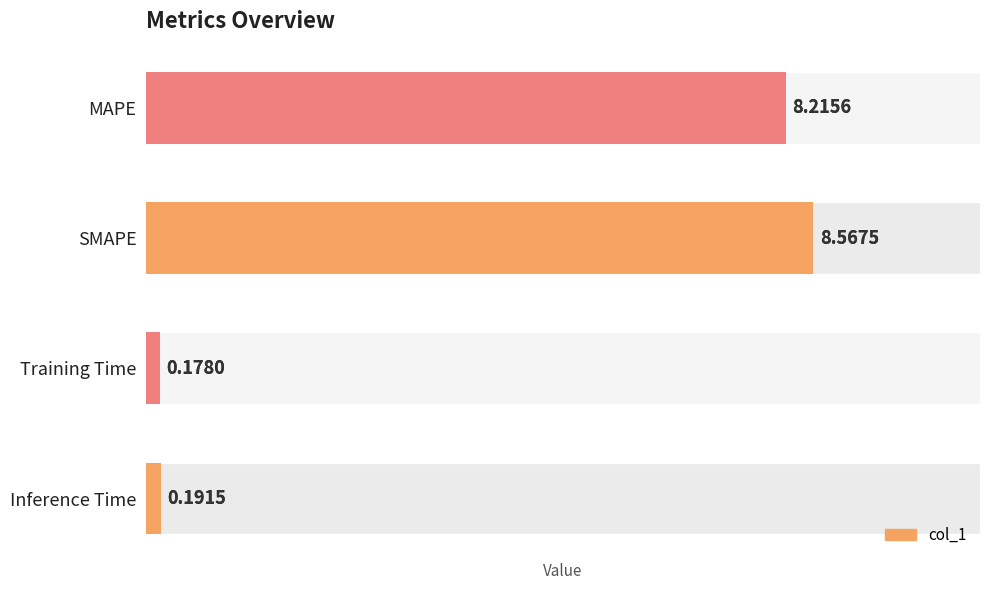

How many values are below 8?

2